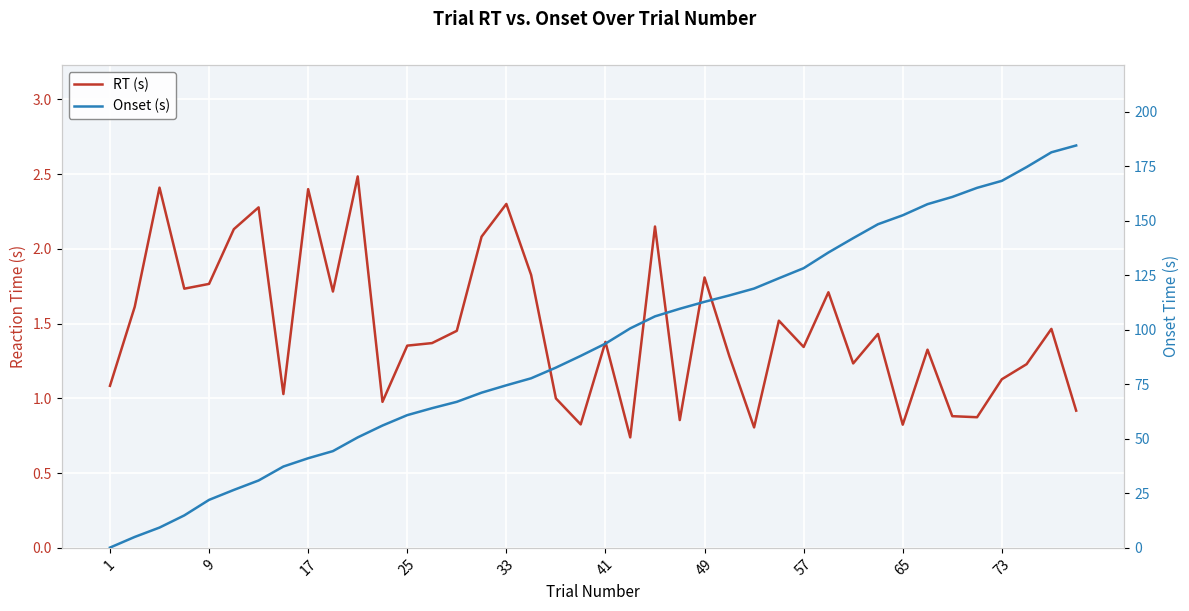

Is this an area chart (filled region under the line)?

No